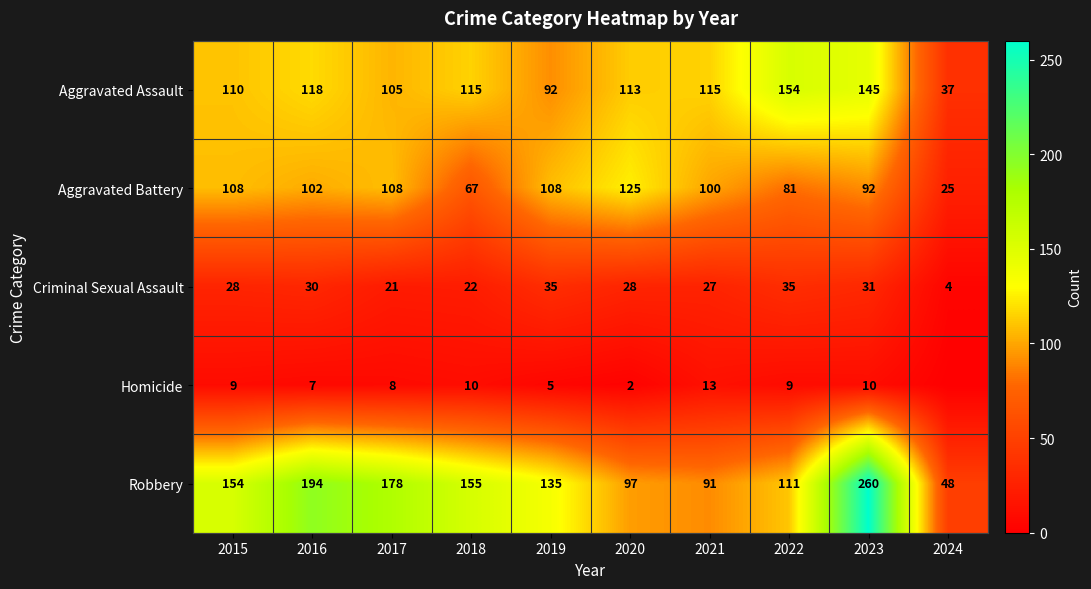

Which category has the lowest value in the Aggravated Assault series?

2024